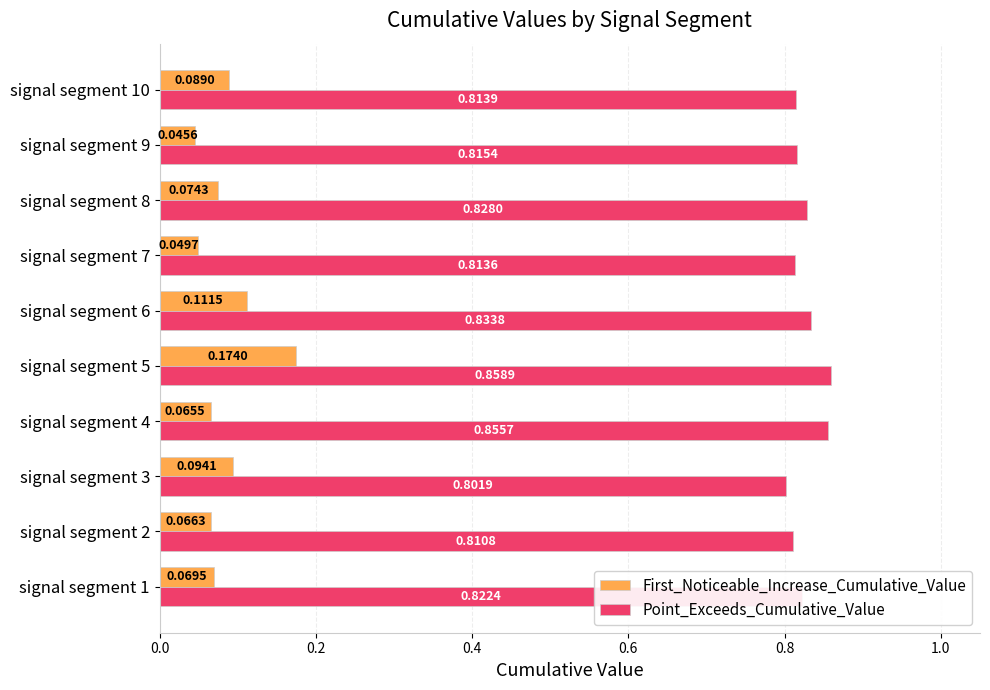

Is the value of Point_Exceeds_Cumulative_Value at signal segment 1 greater than the value of First_Noticeable_Increase_Cumulative_Value at signal segment 10?

Yes